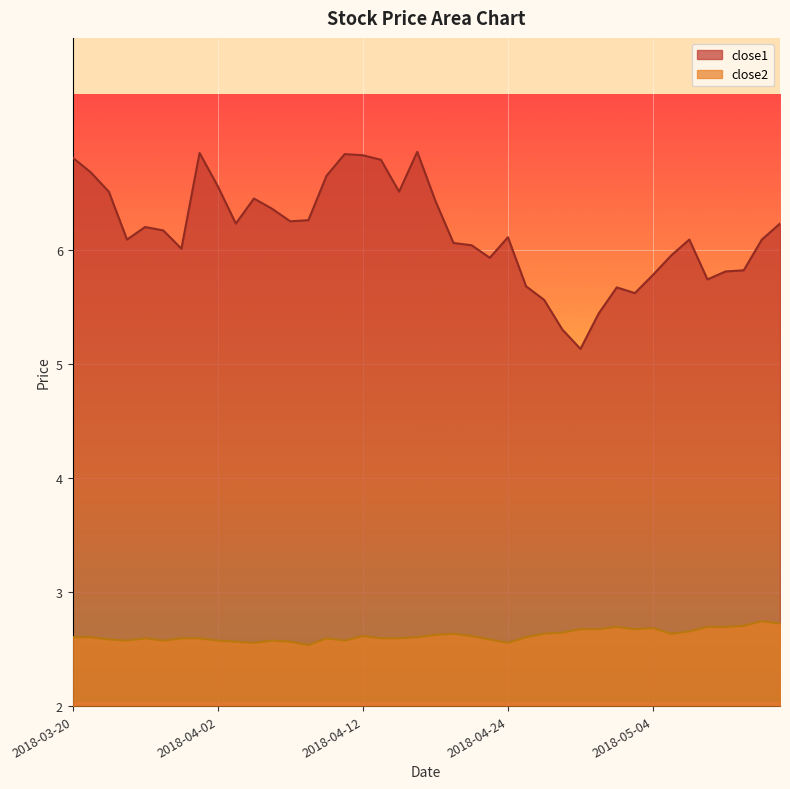

Reading left to right, transcribe all the data shown in this chart.

close1: 6.8	6.7	6.5	6.1	6.2	6.2	6.0	6.9	6.6	6.2	6.5	6.4	6.3	6.3	6.7	6.8	6.8	6.8	6.5	6.9	6.4	6.1	6.0	5.9	6.1	5.7	5.6	5.3	5.1	5.4	5.7	5.6	5.8	6.0	6.1	5.7	5.8	5.8	6.1	6.2
close2: 2.6	2.6	2.6	2.6	2.6	2.6	2.6	2.6	2.6	2.6	2.6	2.6	2.6	2.5	2.6	2.6	2.6	2.6	2.6	2.6	2.6	2.6	2.6	2.6	2.6	2.6	2.6	2.6	2.7	2.7	2.7	2.7	2.7	2.6	2.7	2.7	2.7	2.7	2.7	2.7